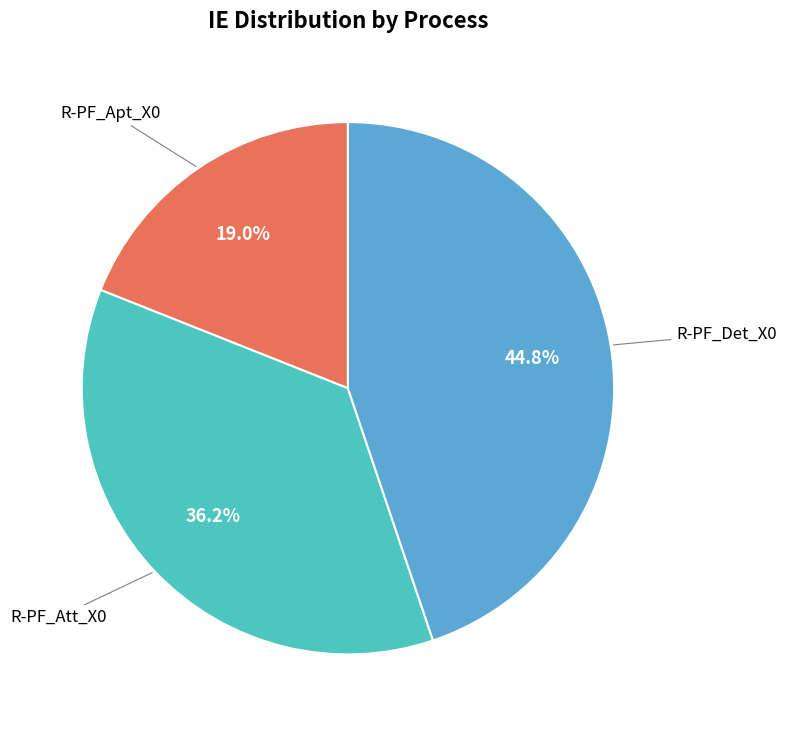

How many slices are in this pie chart?

3